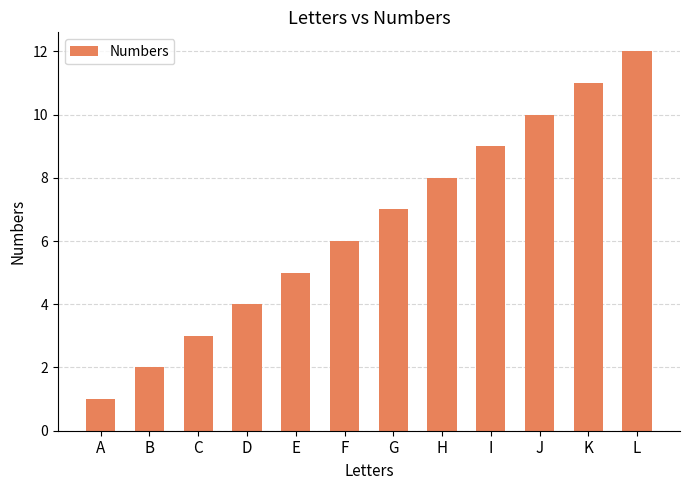

At which category does the chart reach its minimum across all series?

A